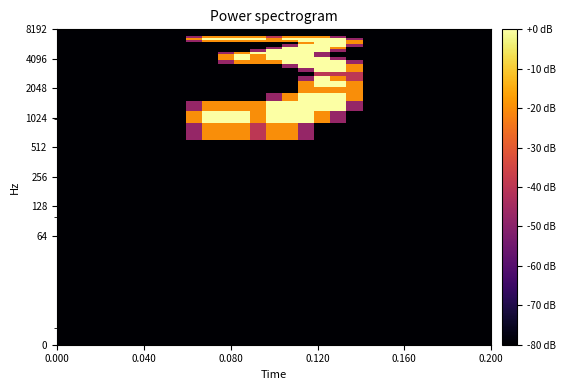

What is the maximum value shown in the chart?

2.0